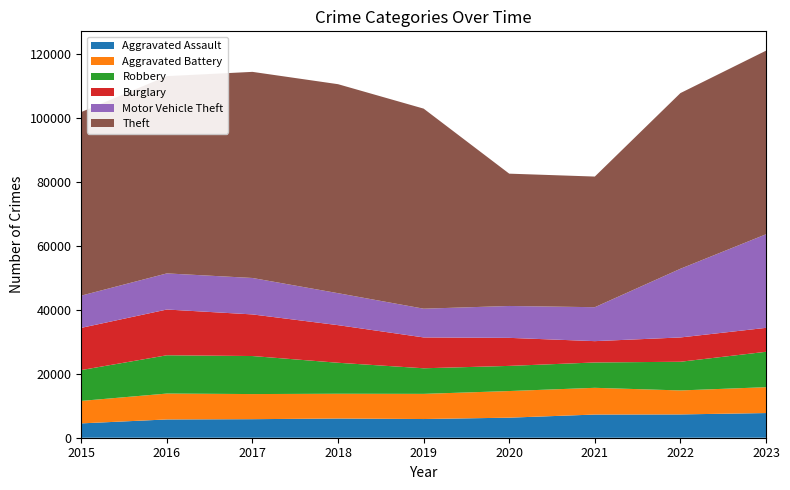

Reading left to right, what are all the values shown in this chart?

Aggravated Assault: 4480	5712	5793	6001	5841	6264	7242	7280	7707
Aggravated Battery: 7019	8086	7845	7735	7858	8319	8347	7488	8080
Robbery: 9638	11960	11880	9681	7995	7855	7919	8962	11059
Burglary: 13184	14289	13001	11747	9638	8758	6662	7592	7474
Motor Vehicle Theft: 10068	11285	11380	9984	8977	9959	10602	21457	29233
Theft: 57350	61623	64386	65288	62494	41332	40809	54874	57348